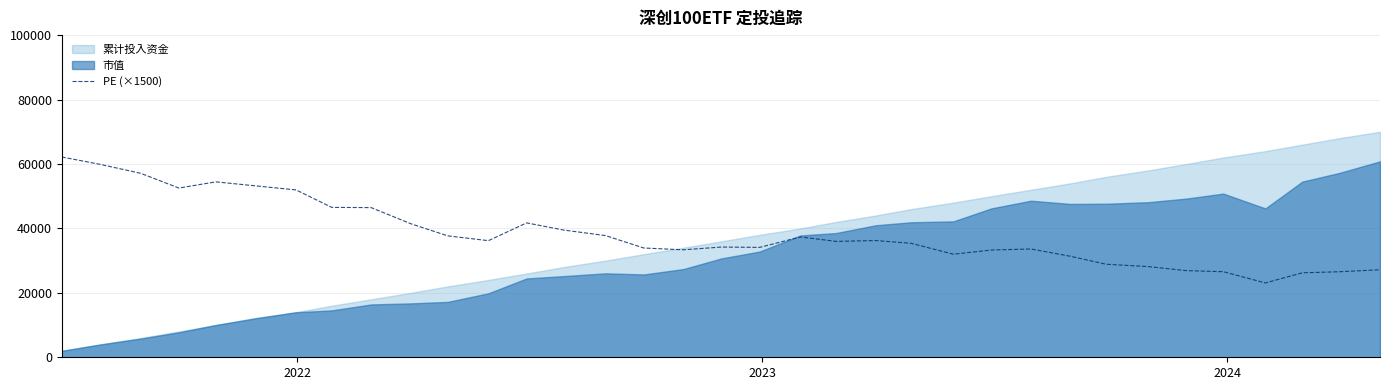

What is the lowest value of the PE (×1500) series?

23070.0